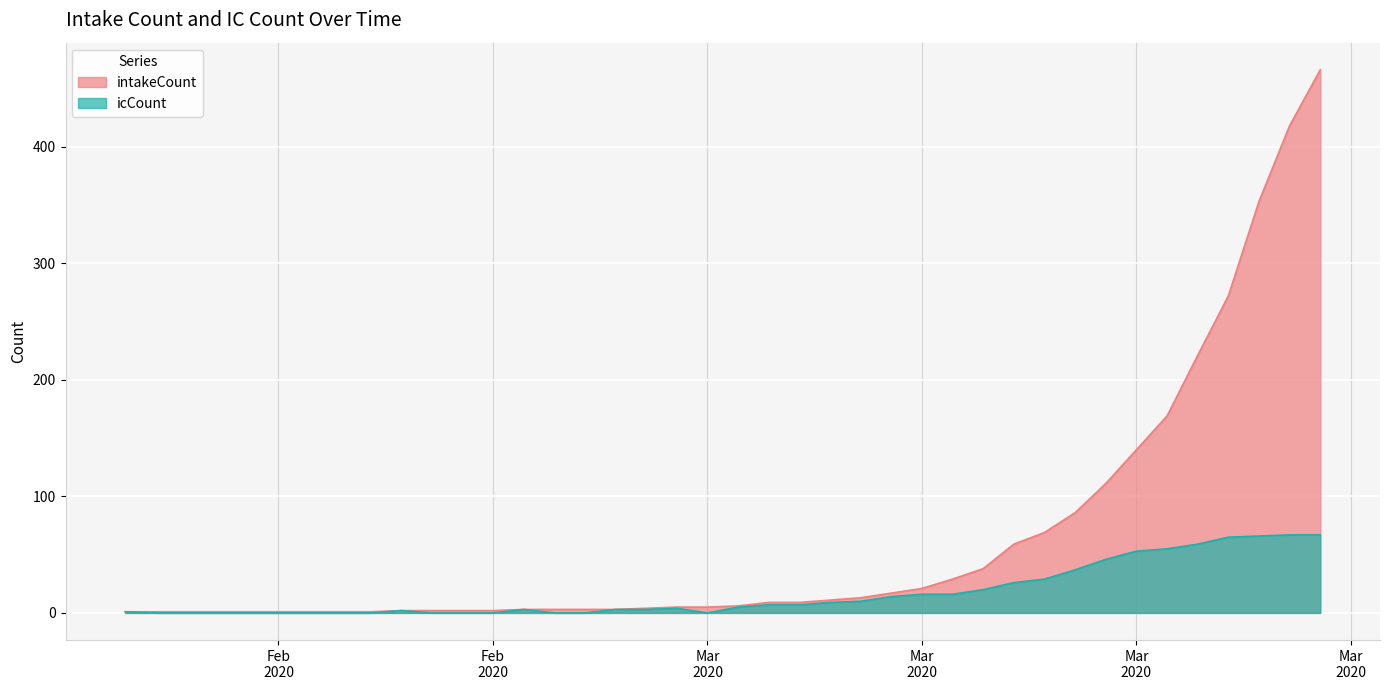

What is the difference between the icCount values at 2020-03-18 and 2020-02-19?

59